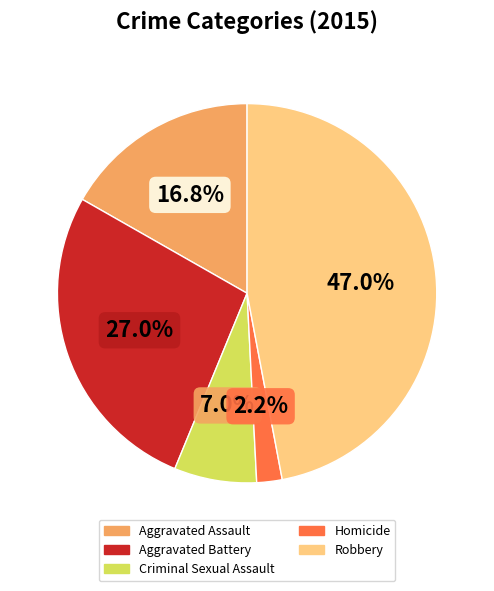

Which has a higher value, Aggravated Assault or Robbery?

Robbery